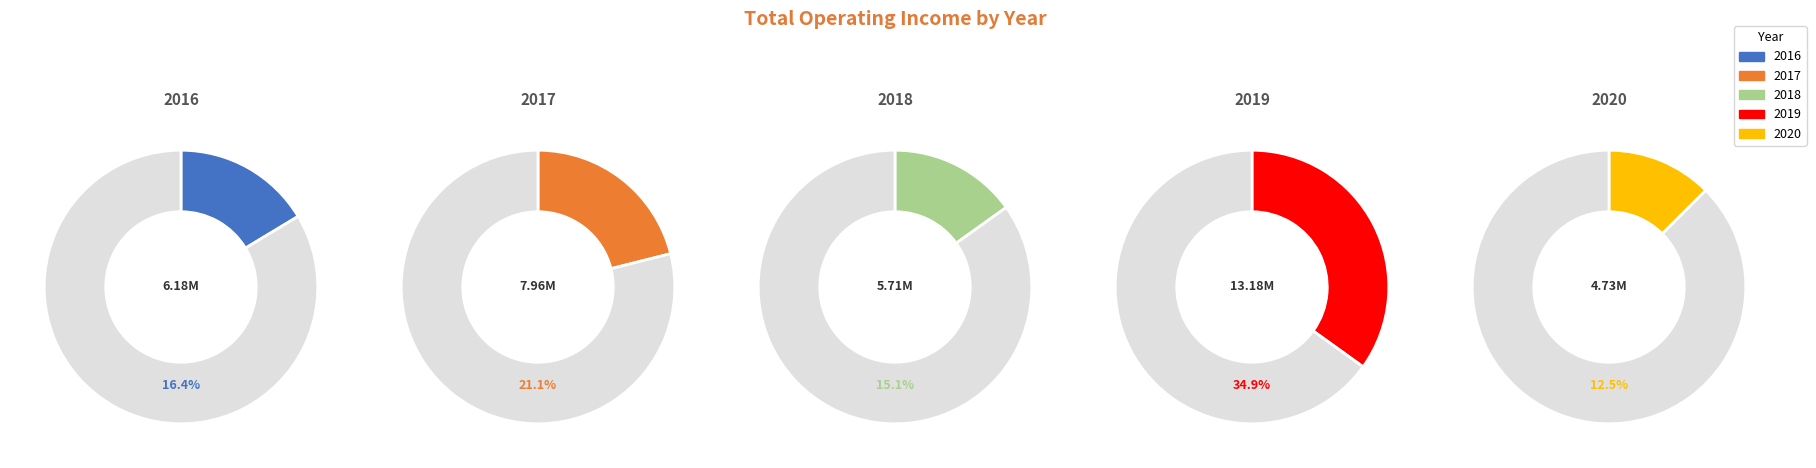

What percentage is NOT represented by 2016?

83.6%